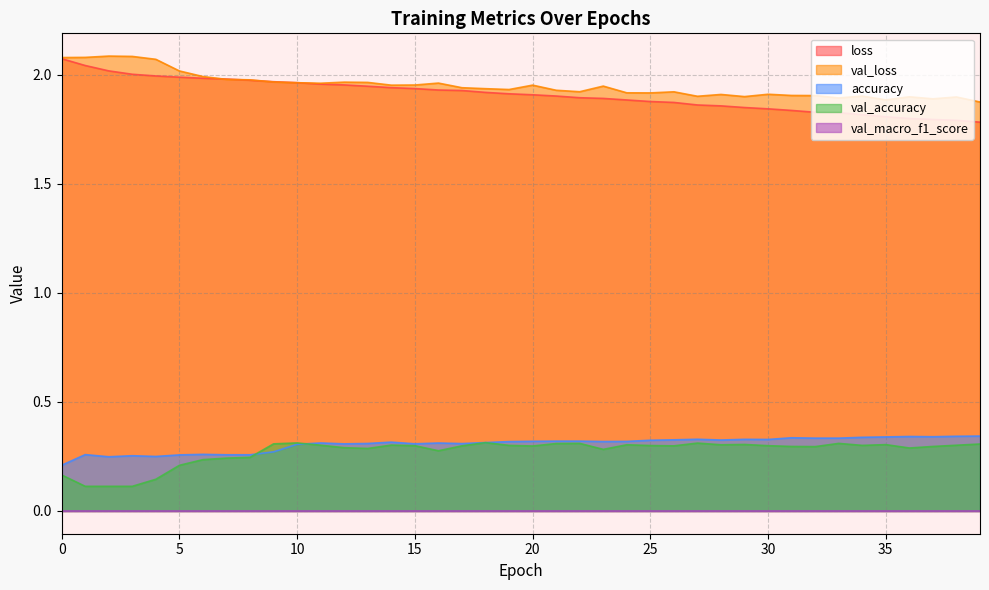

What is the sum of all val_accuracy values?

10.9